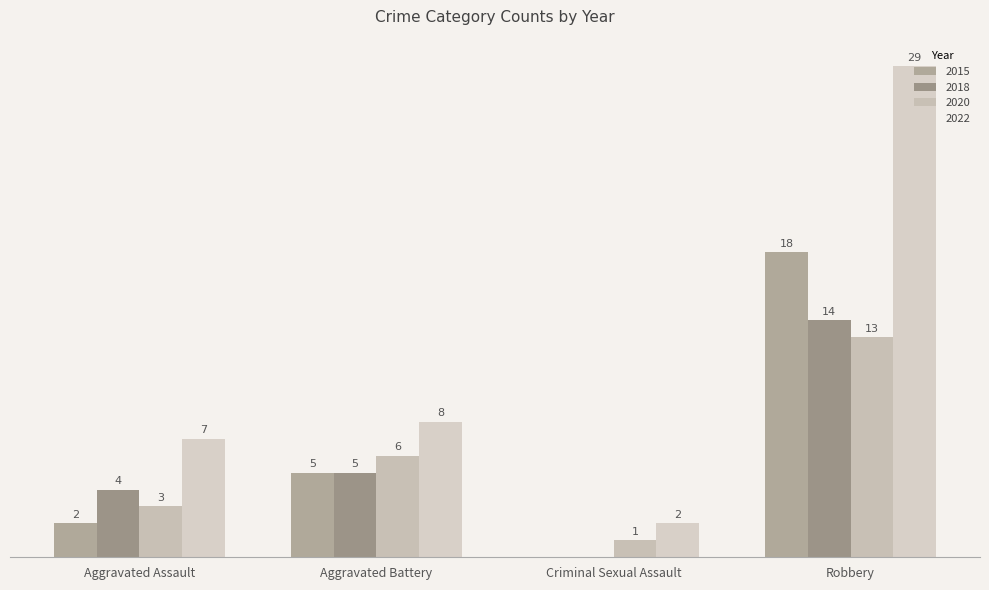

What is the value of the 2020 bar at the 3rd from the left?

1